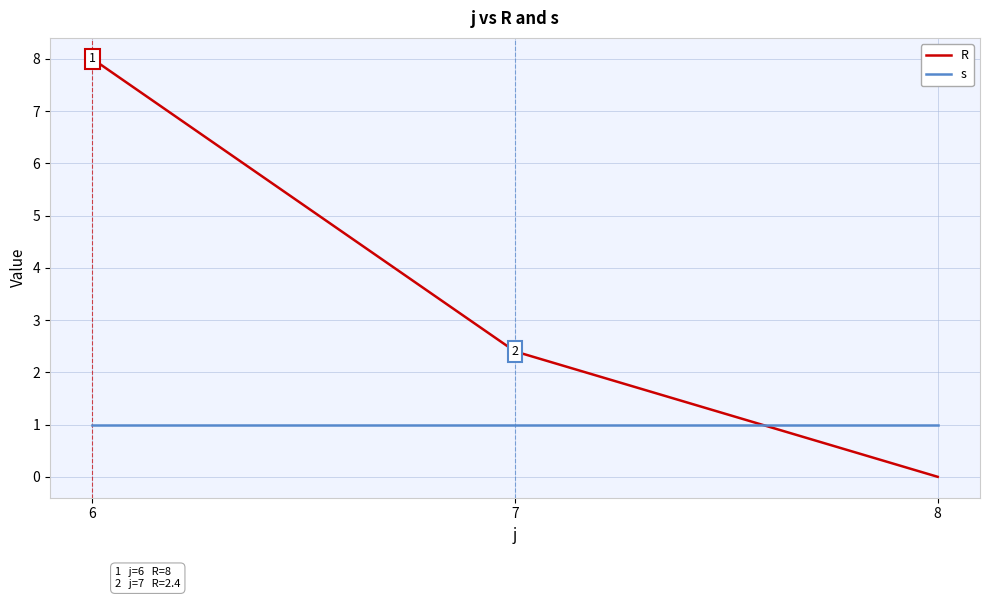

How many series are shown in this chart?

2